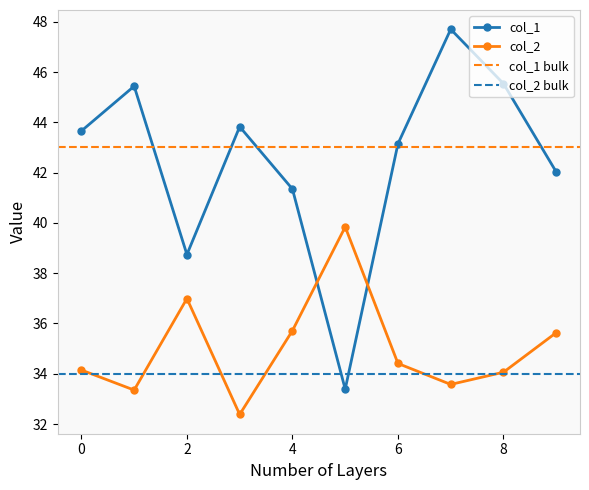

What is the sum of the col_1 values at 6 and 1?

88.6